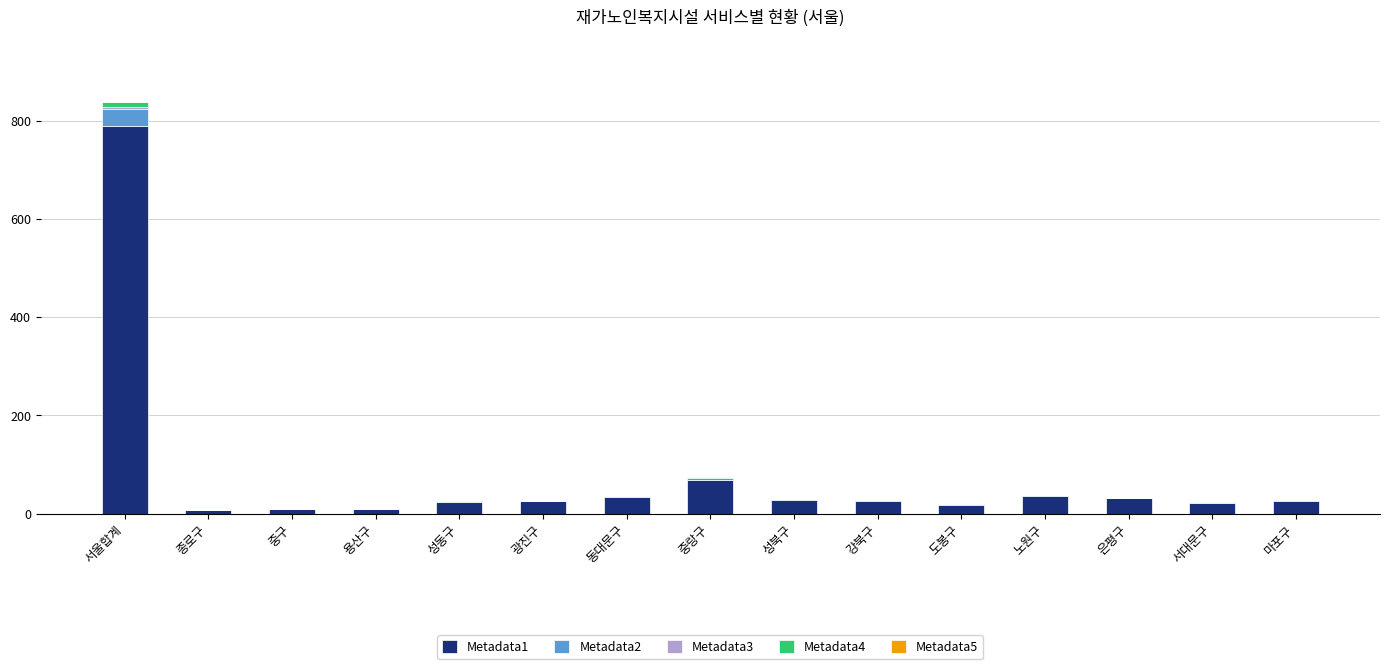

What is the sum of all Metadata1 values?

1154.3